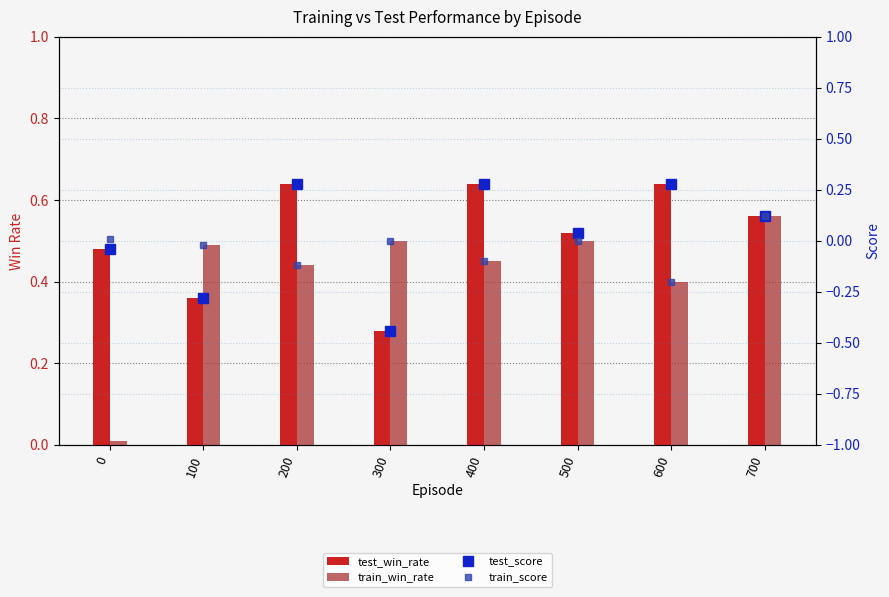

What is the difference between the test_win_rate values at 400 and 300?

0.4